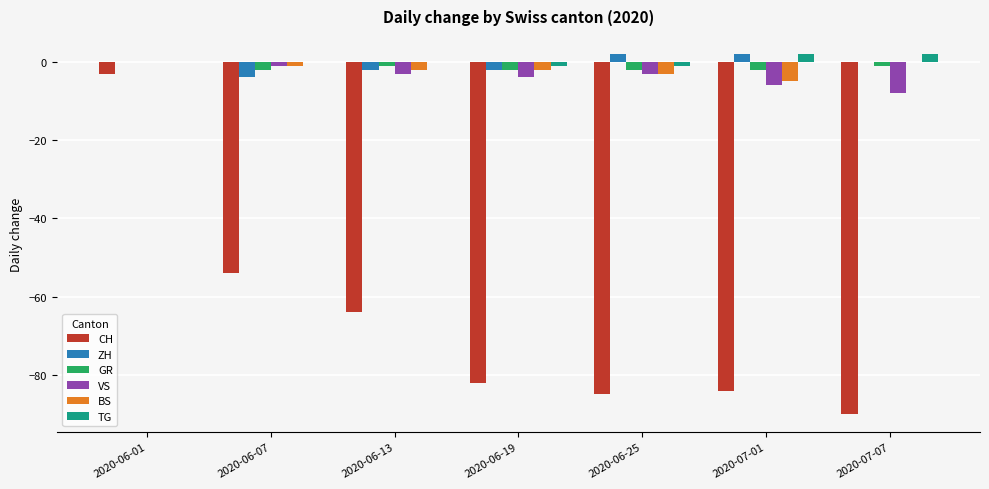

At which label does CH reach its peak?

2020-06-01